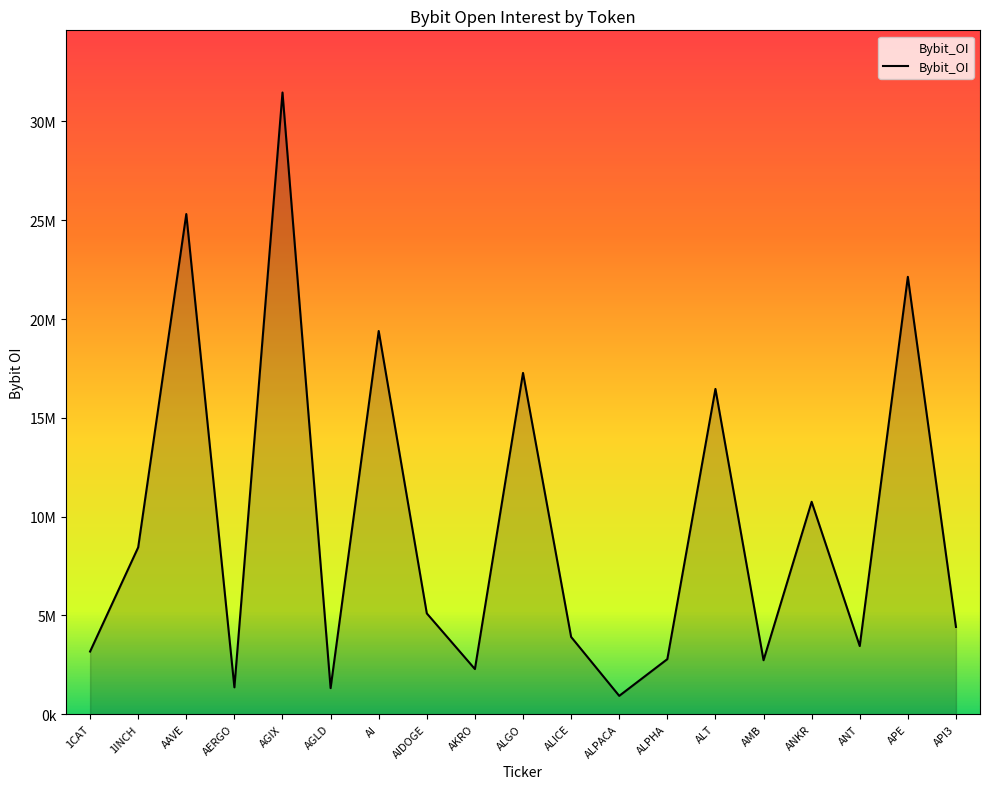

What is the minimum value shown in the chart?

928176